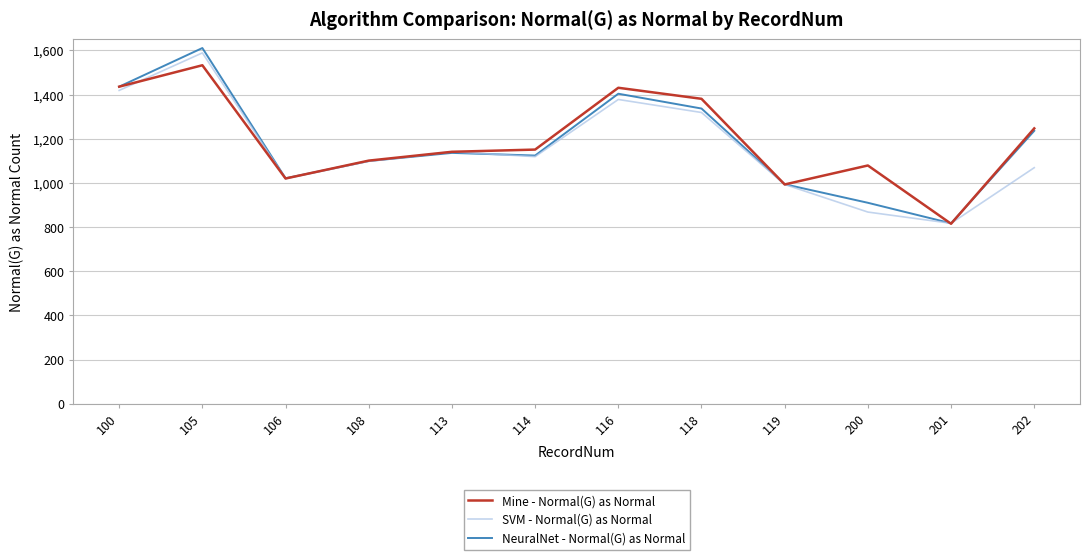

Between 100 and 108, which series saw the biggest shift?

NeuralNet - Normal(G) as Normal